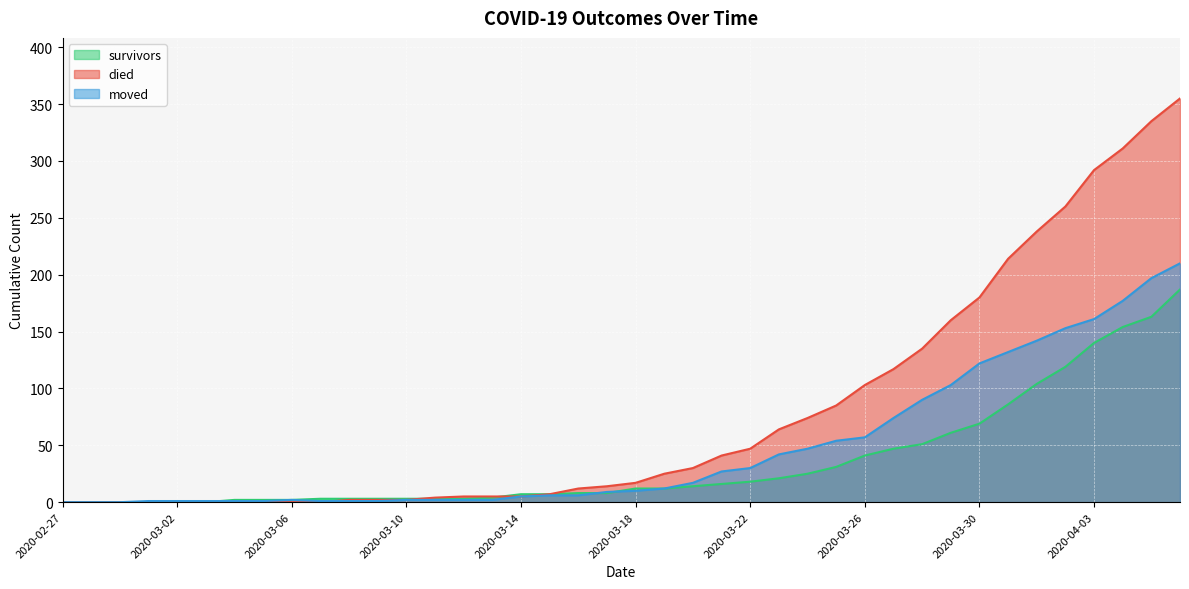

Does the chart display data point markers on the line(s)?

No